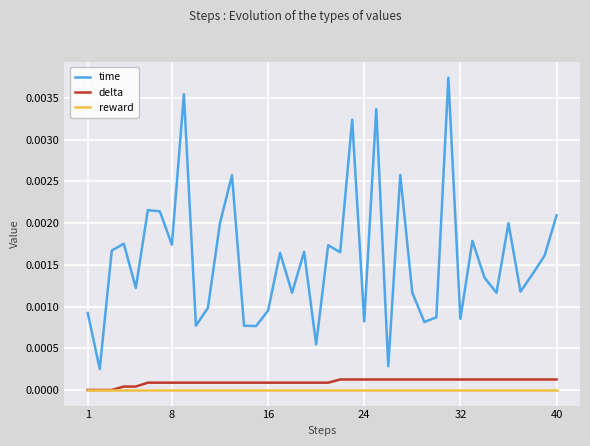

Count the number of data series in this chart.

3